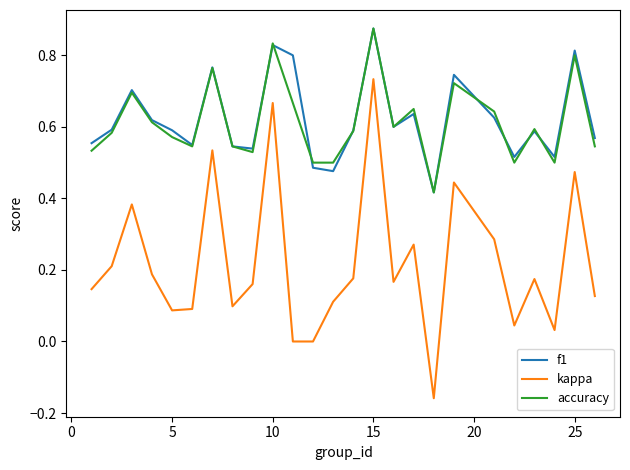

True or false: accuracy has more than 1 interior local peaks.

True